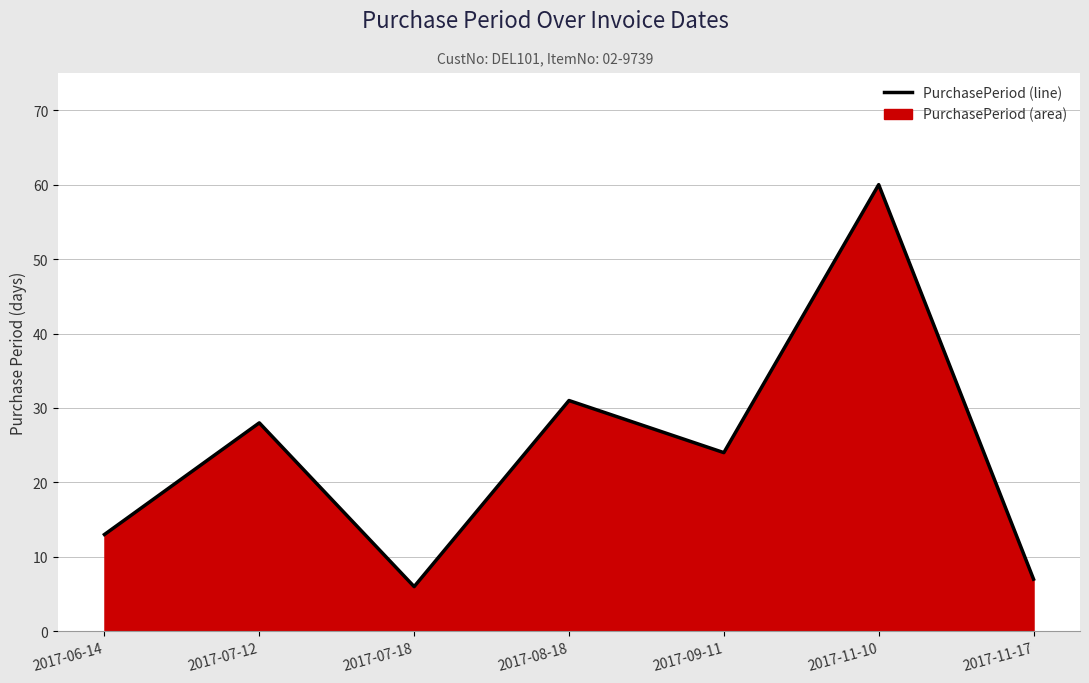

Reading left to right, what are all the values shown in this chart?

2017-06-14=13	2017-07-12=28	2017-07-18=6	2017-08-18=31	2017-09-11=24	2017-11-10=60	2017-11-17=7